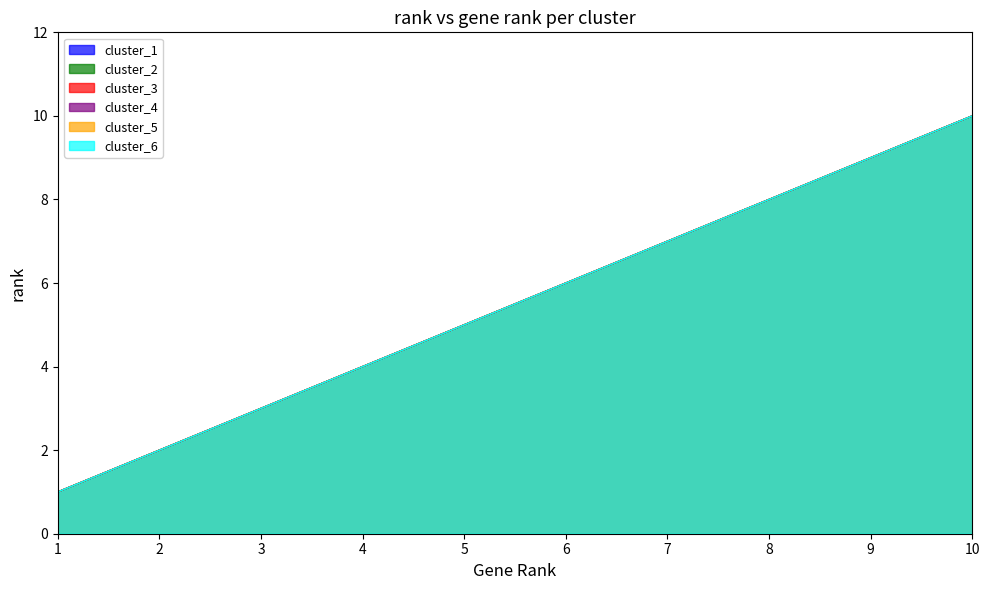

Reading right to left, what are all the values shown in this chart?

cluster_1: 10=10	9=9	8=8	7=7	6=6	5=5	4=4	3=3	2=2	1=1
cluster_2: 10=10	9=9	8=8	7=7	6=6	5=5	4=4	3=3	2=2	1=1
cluster_3: 10=10	9=9	8=8	7=7	6=6	5=5	4=4	3=3	2=2	1=1
cluster_4: 10=10	9=9	8=8	7=7	6=6	5=5	4=4	3=3	2=2	1=1
cluster_5: 10=10	9=9	8=8	7=7	6=6	5=5	4=4	3=3	2=2	1=1
cluster_6: 10=10	9=9	8=8	7=7	6=6	5=5	4=4	3=3	2=2	1=1